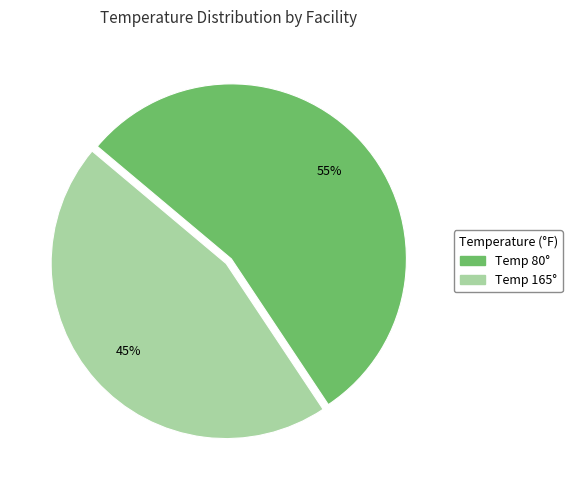

Approximately how many times larger is the value at Temp 80° compared to Temp 165°?

1.2